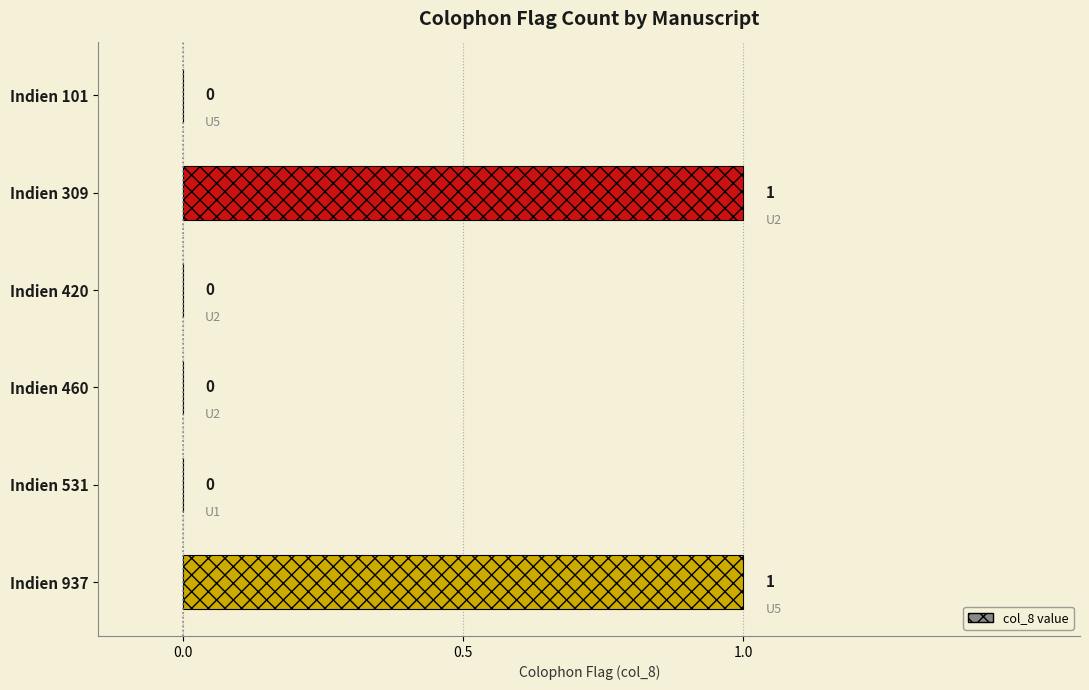

The chart shows a value of 0 at Indien 531. True or false?

True